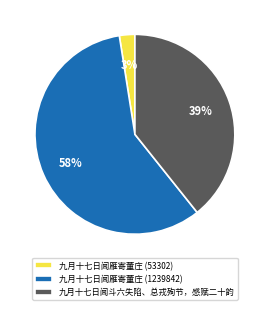

What is the smallest slice in the pie chart?

九月十七日闻雁寄董庄 (53302)